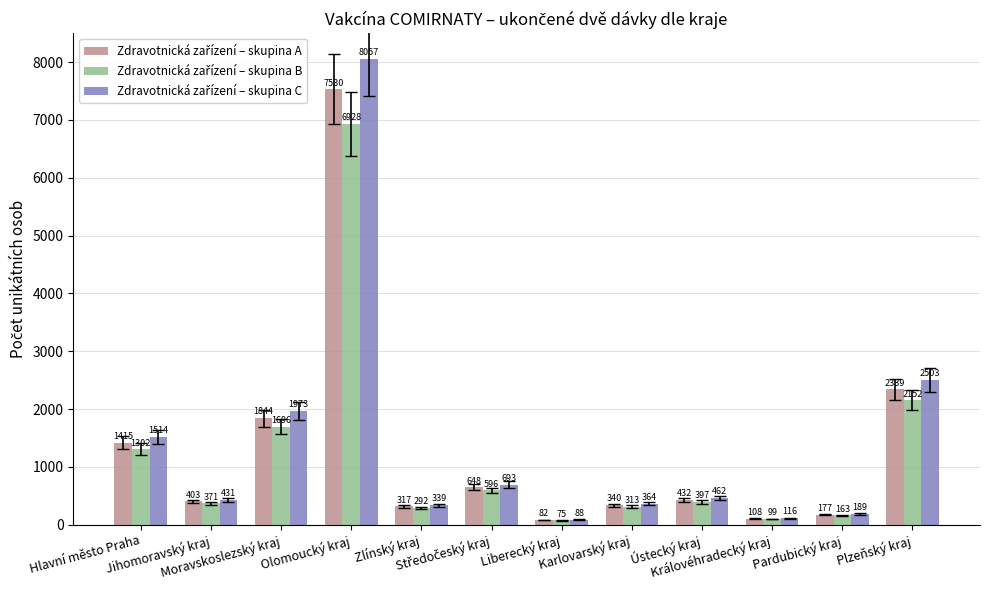

Which series changed the most between Karlovarský kraj and Ústecký kraj?

Zdravotnická zařízení – skupina C